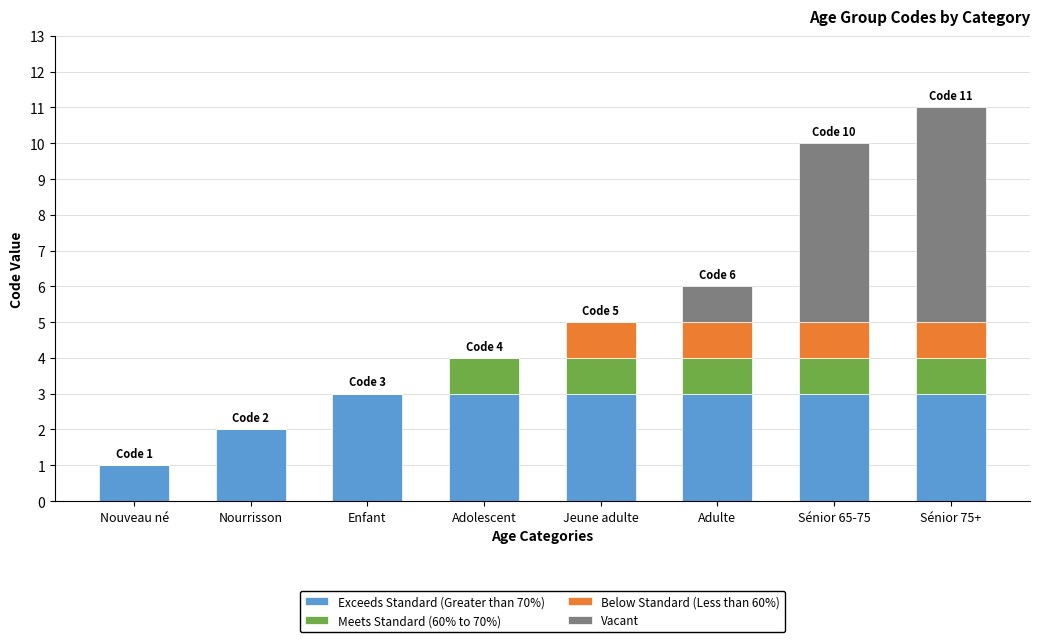

Count the number of data series in this chart.

4